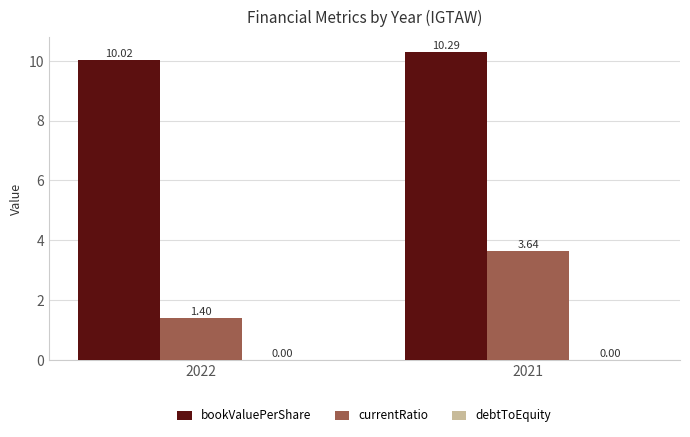

What is the greatest value displayed?

10.3